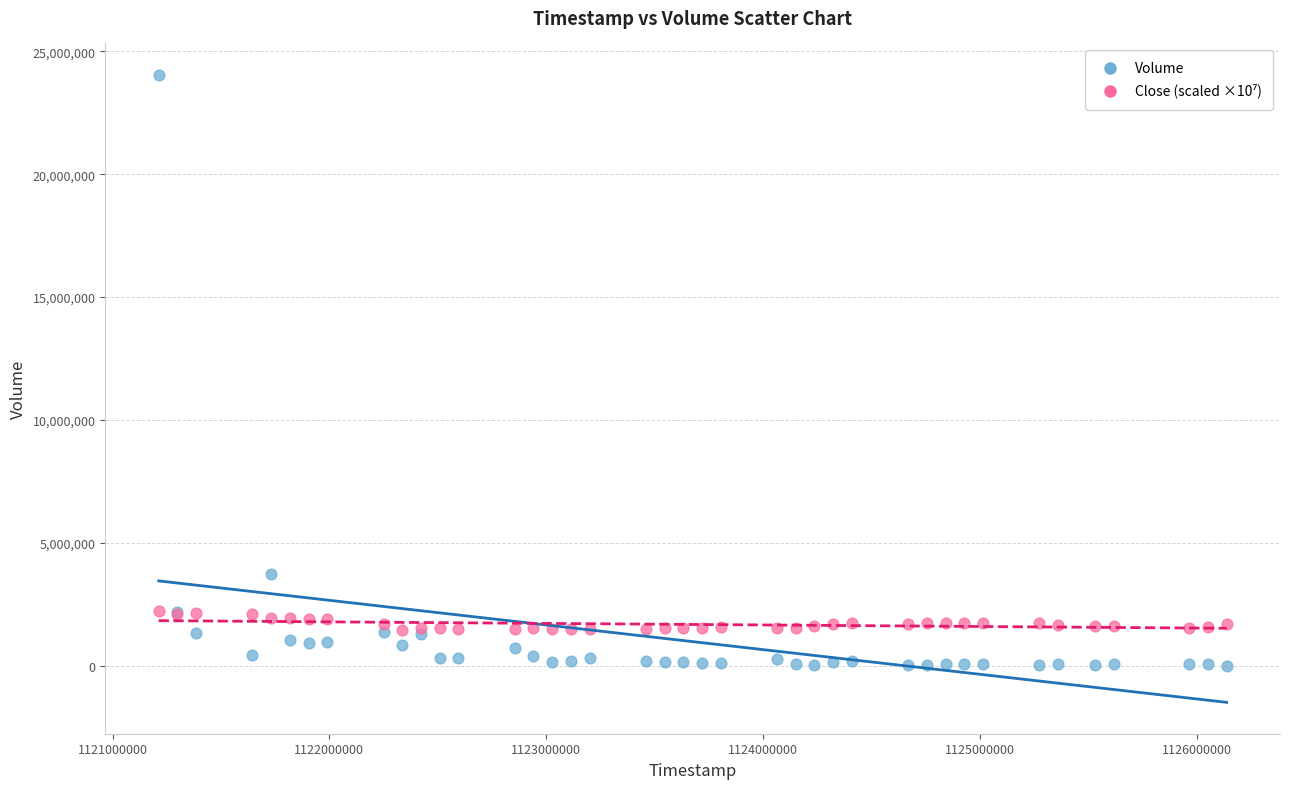

Across all series, what Y value is closest to 12021400?

3716400.0